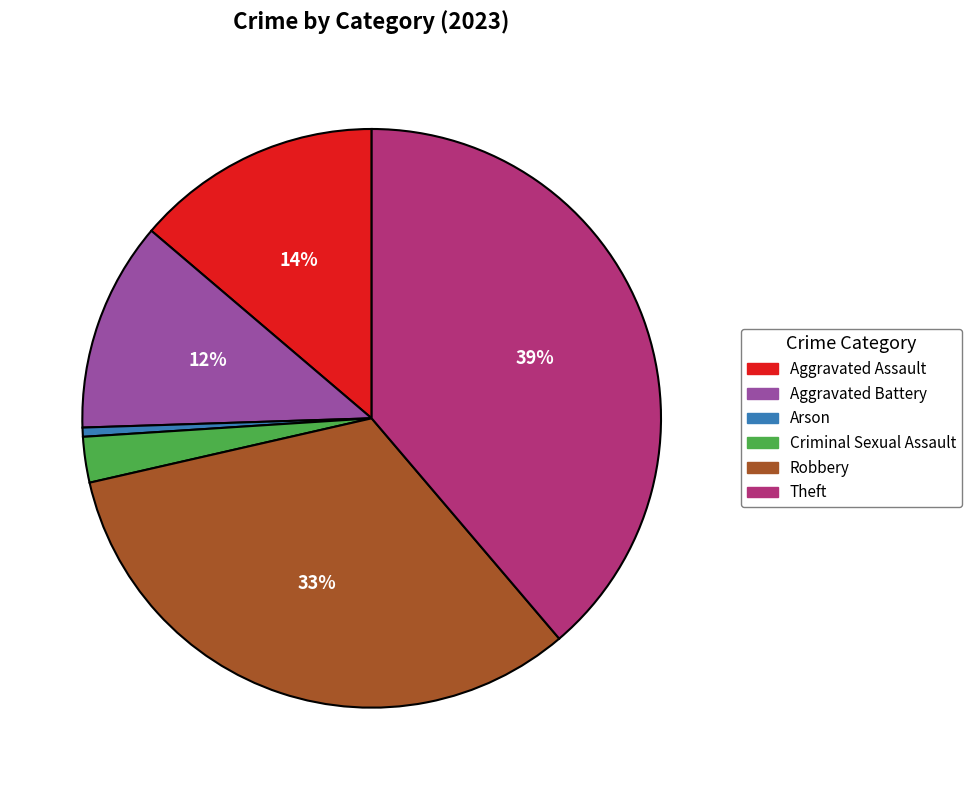

To the nearest percent, what percentage of the pie is Criminal Sexual Assault?

3%